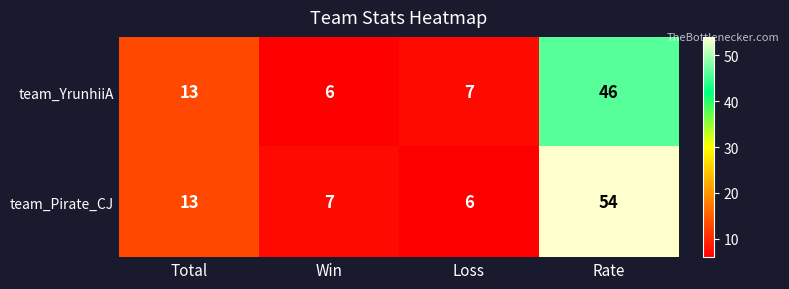

Reading left to right, what are all the values shown in this chart?

team_YrunhiiA: 13	6	7	46
team_Pirate_CJ: 13	7	6	54